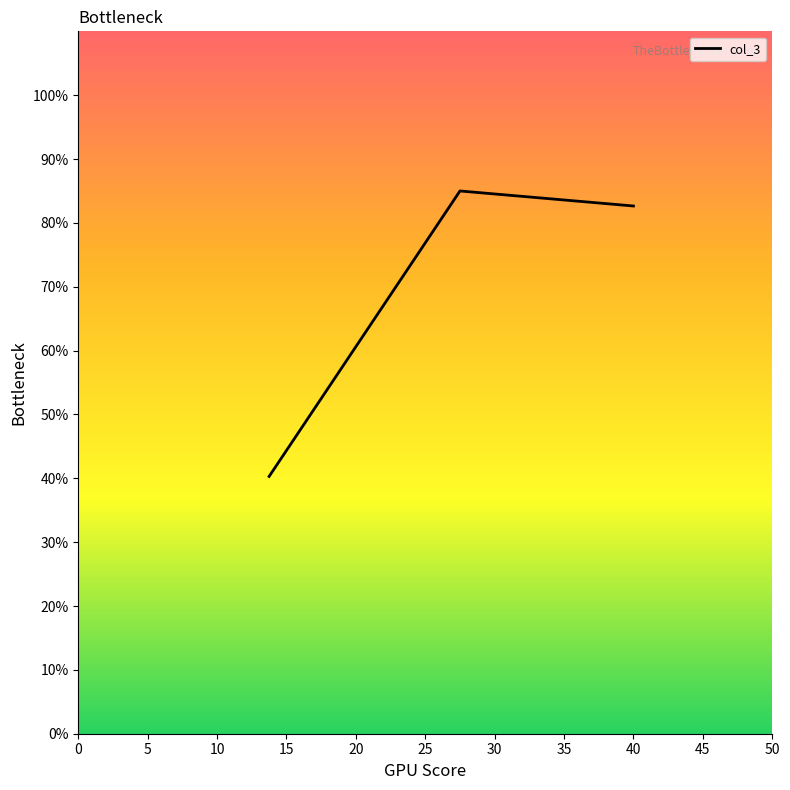

What is the sum of all values?

207.9